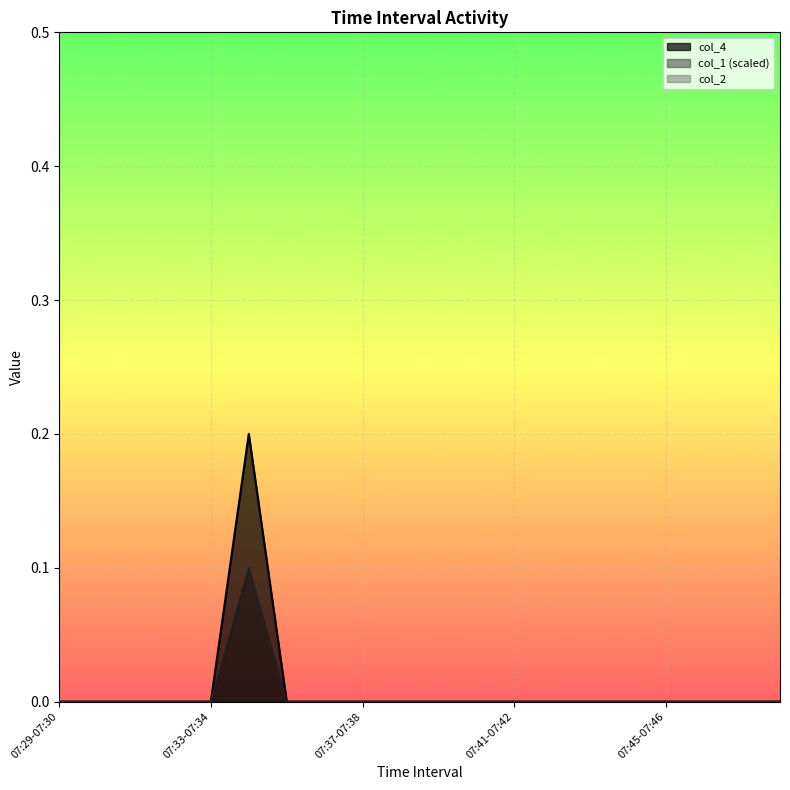

Which series has the largest range (max minus min)?

col_4